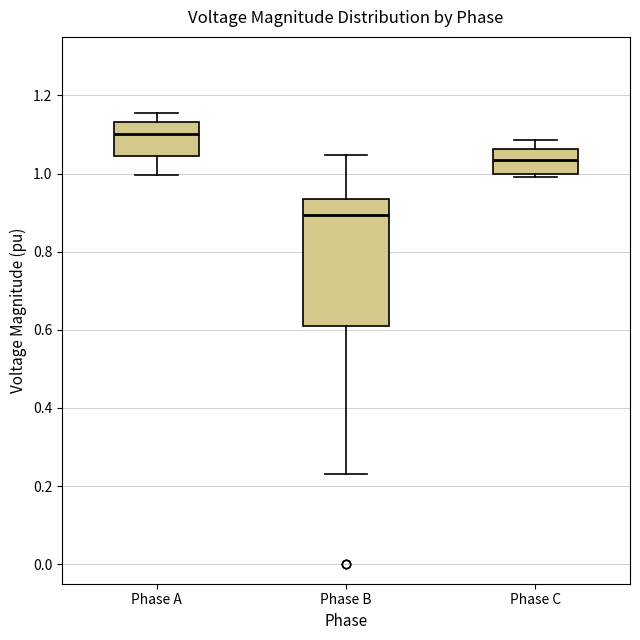

Reading left to right, transcribe this box plot: for each box, give where its median line is, the range the box spans, and where its two whiskers end, as read against the y-axis. The values are not printed on the chart, so give them approximately, as read against the axis.

Phase A: median 1.10, box 1.04 to 1.14, whiskers 1.00 to 1.16
Phase B: median 0.90, box 0.60 to 0.94, whiskers 0.24 to 1.04
Phase C: median 1.04, box 1.00 to 1.06, whiskers 1.00 (just below the box's lower edge) to 1.08